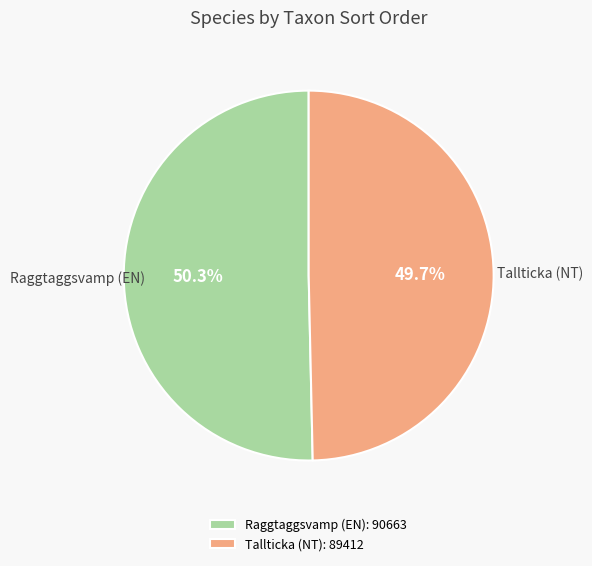

Which category accounts for the majority?

Raggtaggsvamp (EN): 90663